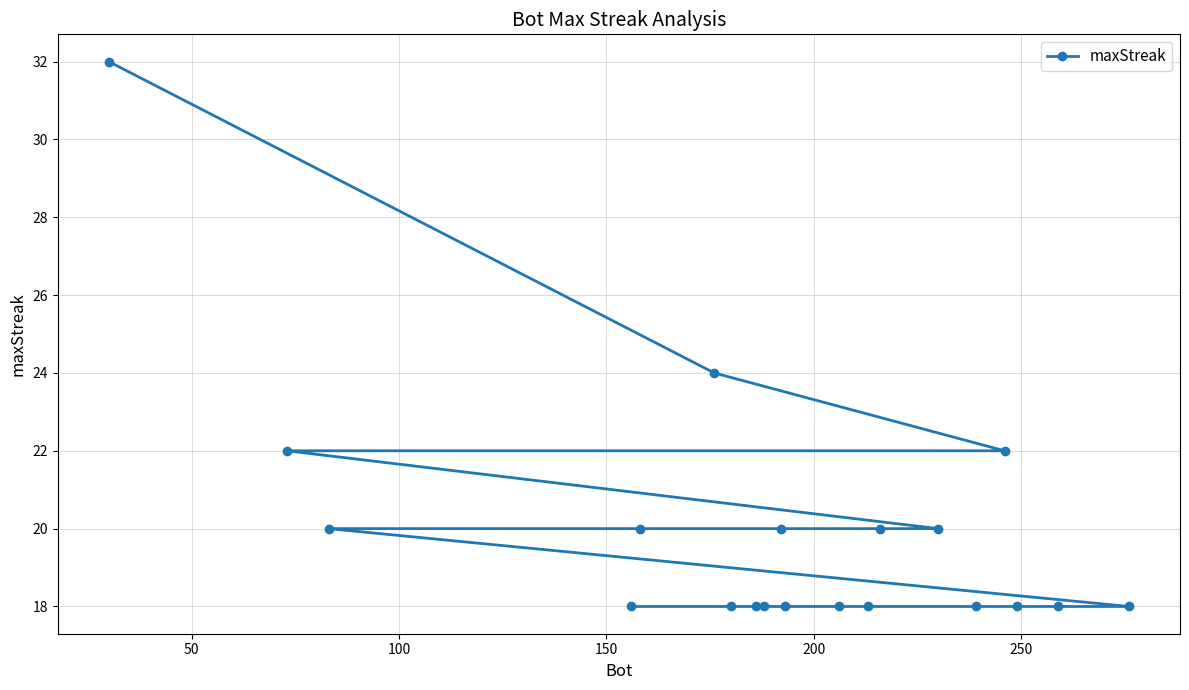

What is the greatest value displayed?

32